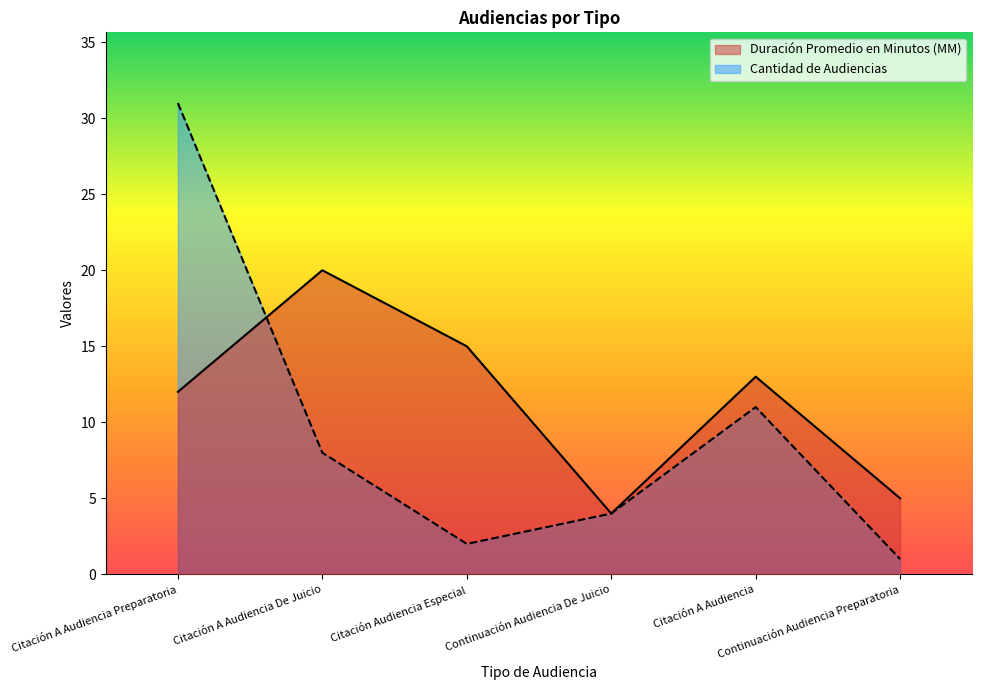

At which category does Cantidad de Audiencias reach its first local peak?

Citación A Audiencia